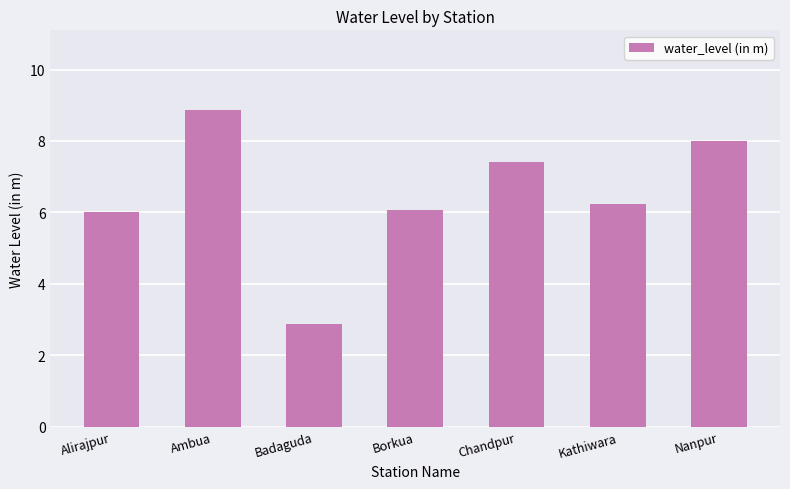

True or false: the data shows 2.6 at Alirajpur.

False